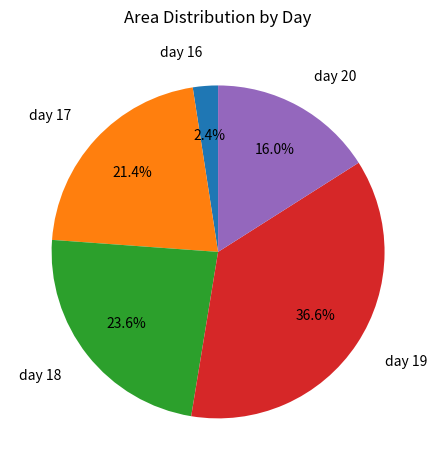

Which category has the biggest portion of the pie?

day 19